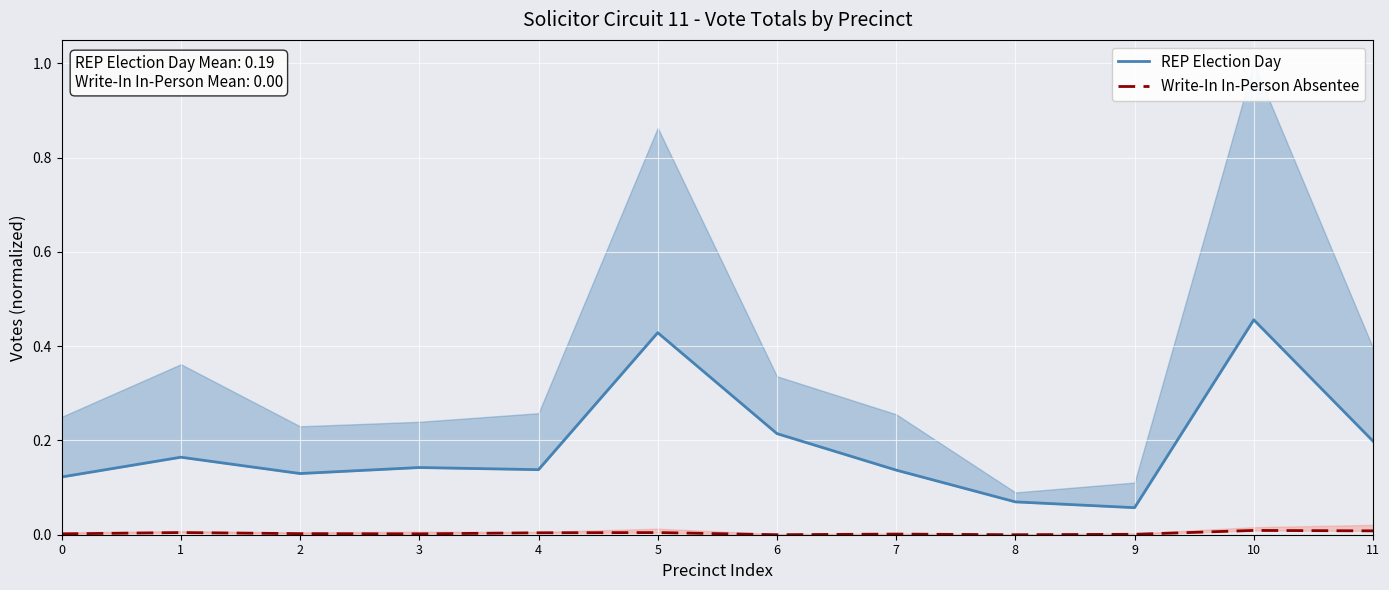

Rank the categories by Write-In In-Person Absentee value from highest to lowest.

10, 11, 1, 5, 4, 2, 0, 3, 7, 9, 6, 8